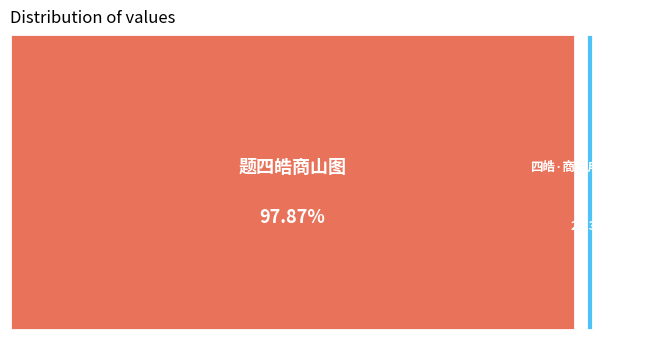

Combined, do 四皓·商于甪里便成功 and 题四皓商山图 account for over 50%?

Yes